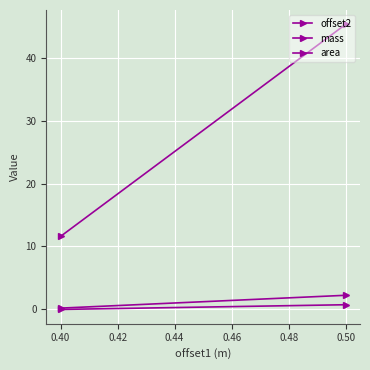

How many data points in mass are less than 45?

1